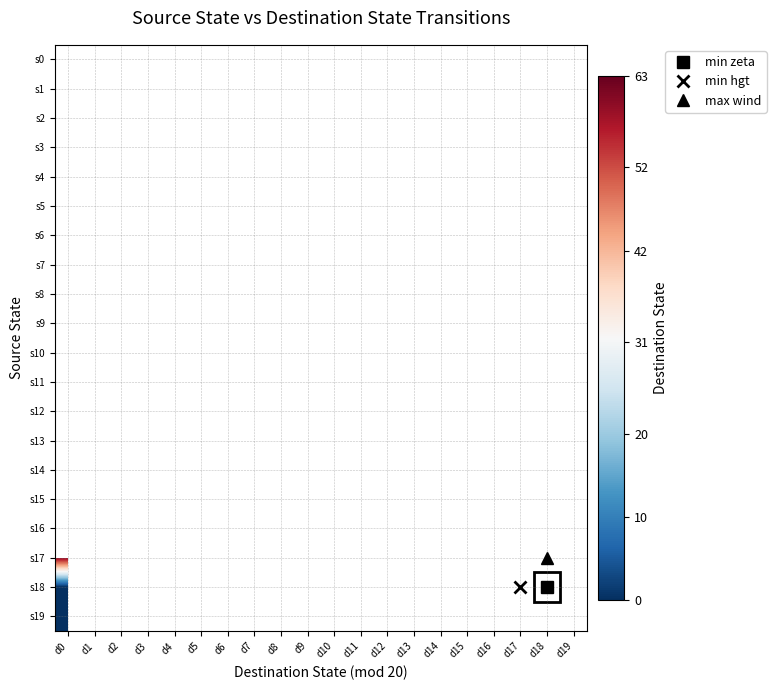

Rank the categories by s5 value from lowest to highest.

d0, d1, d2, d3, d4, d5, d6, d7, d8, d9, d10, d11, d12, d13, d14, d15, d16, d17, d18, d19